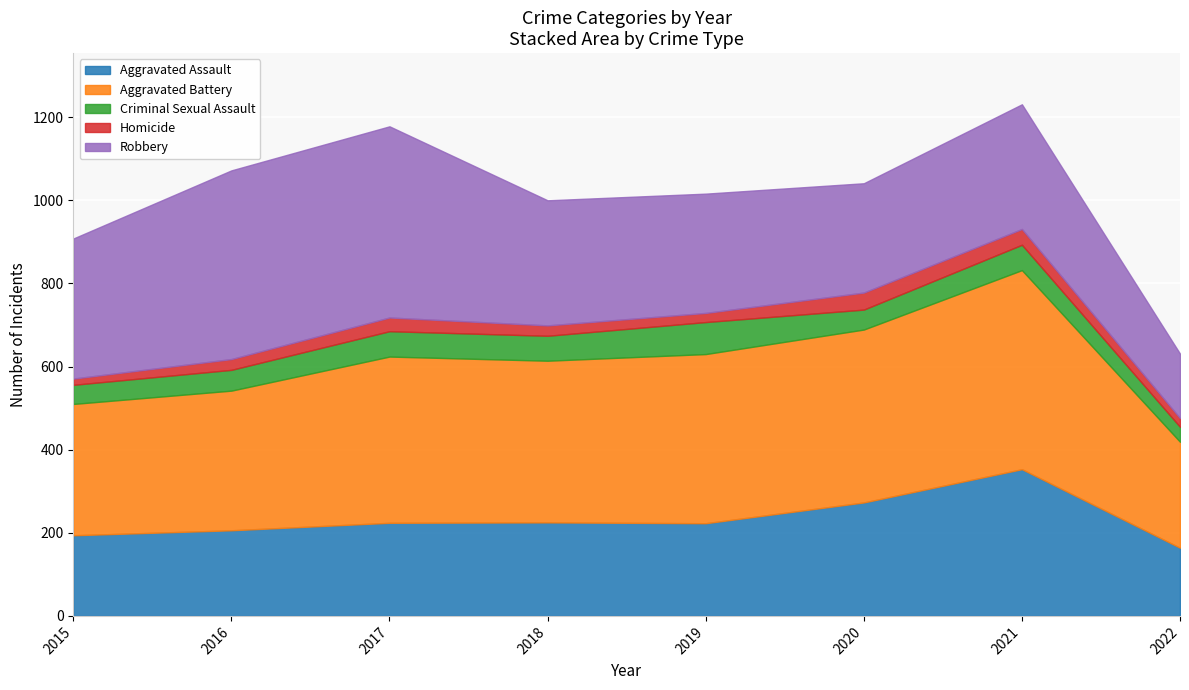

At which label is Aggravated Battery closest to 367?

2018